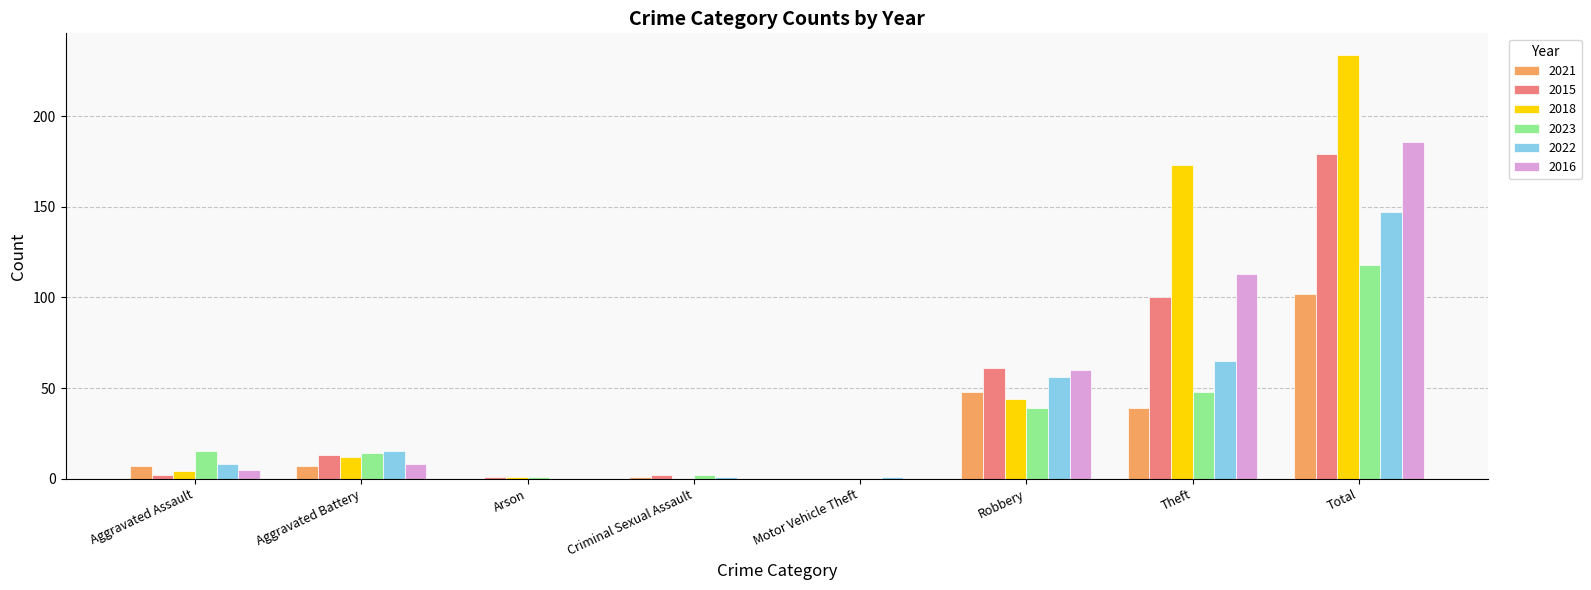

What is the total value across all series at Theft?

538